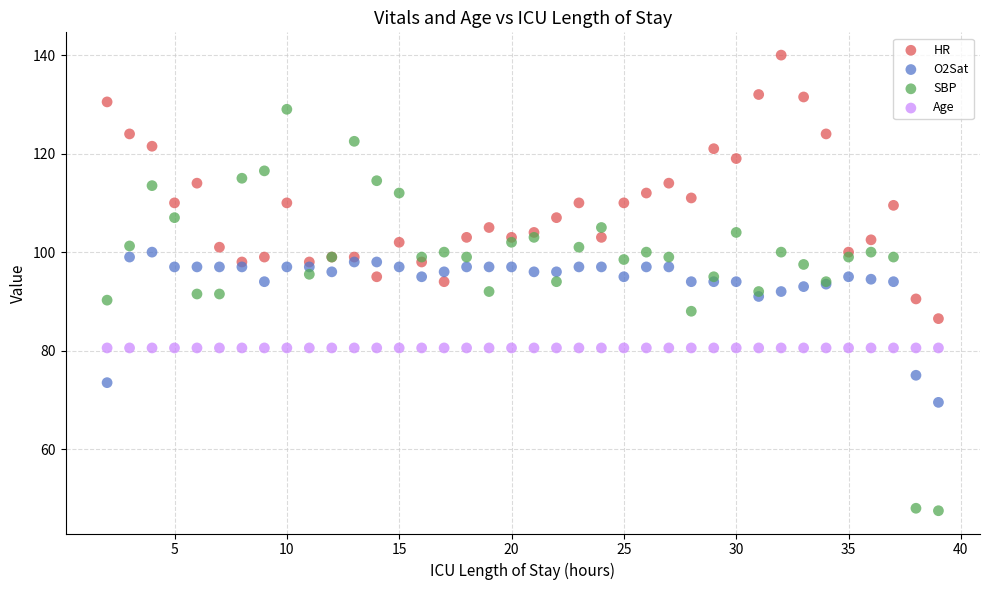

Which series contains the lowest Y value?

SBP